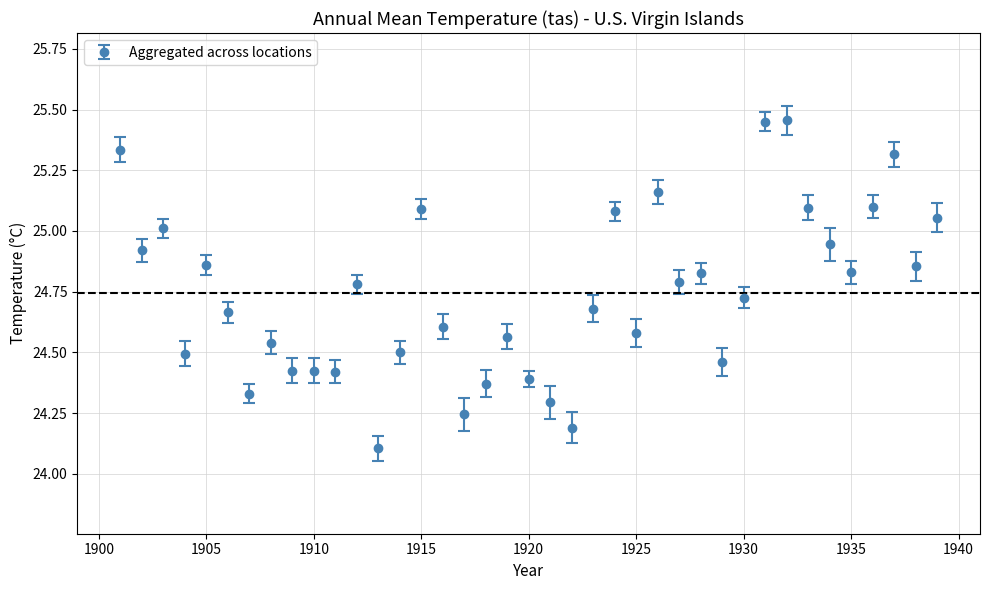

What is the difference between the maximum and second lowest values?

1.3